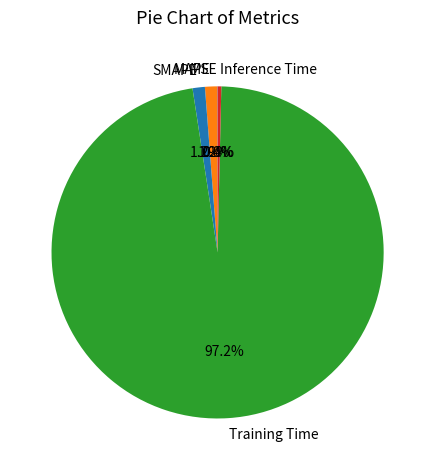

The MAPE slice represents 11% of the pie. True or false?

False